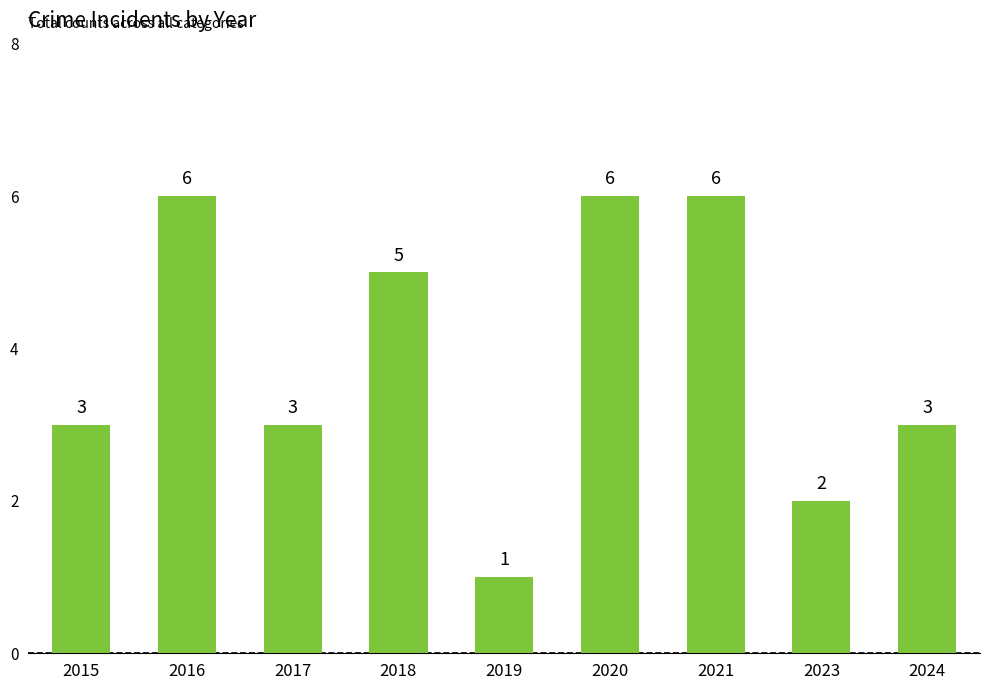

How many bars are there in total?

9